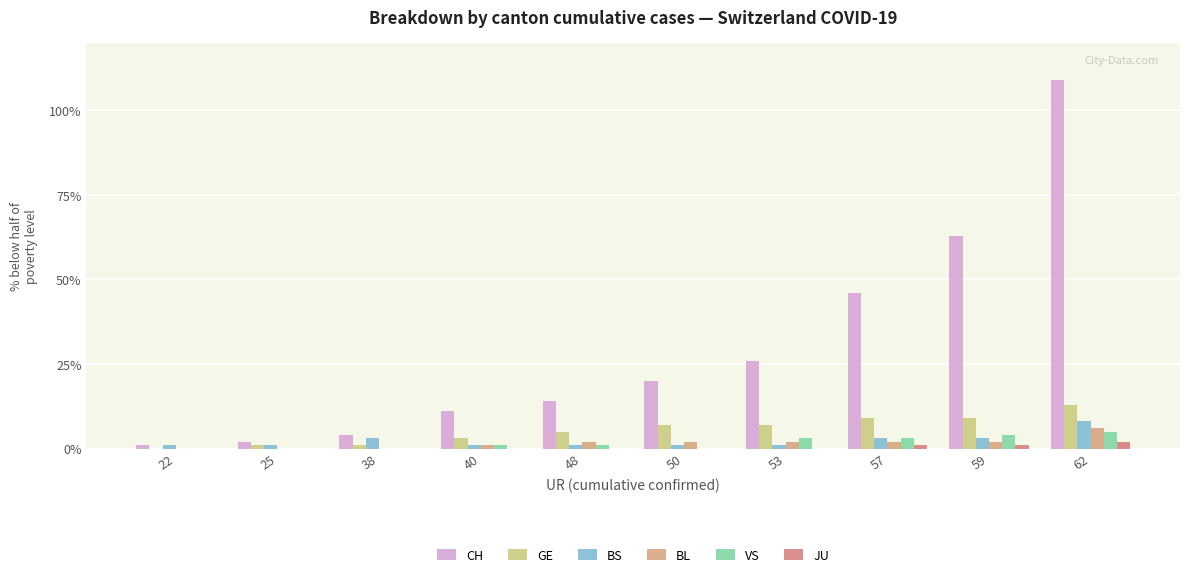

What is the lowest value of the CH series?

1